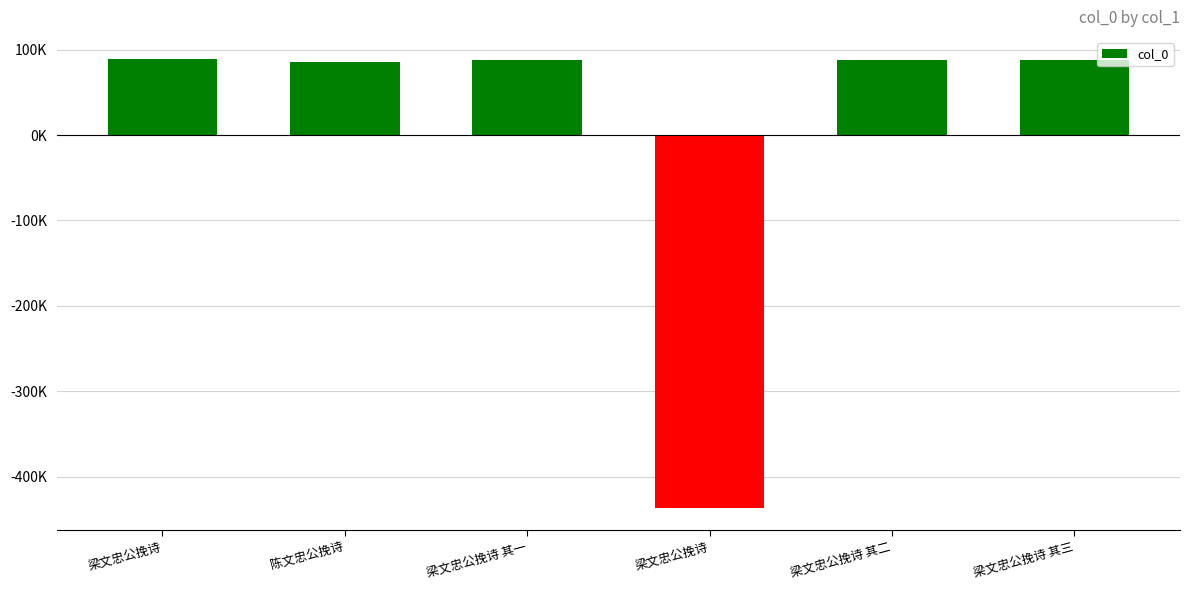

Does the chart contain any negative values?

Yes